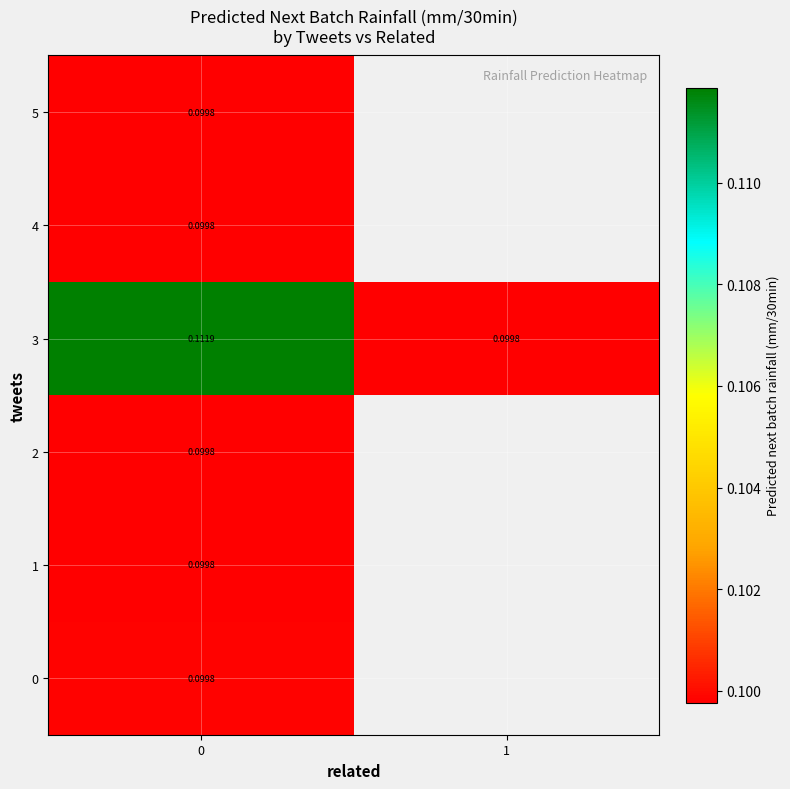

List the labels in order of 0 value, largest first.

0, 1